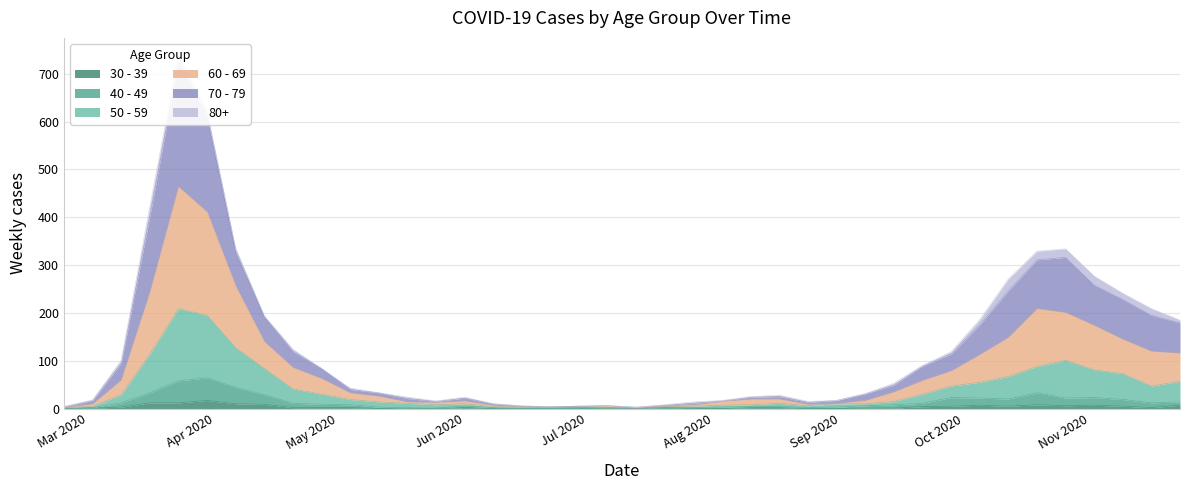

Where does the 30 - 39 series first go above 2?

2020-03-09